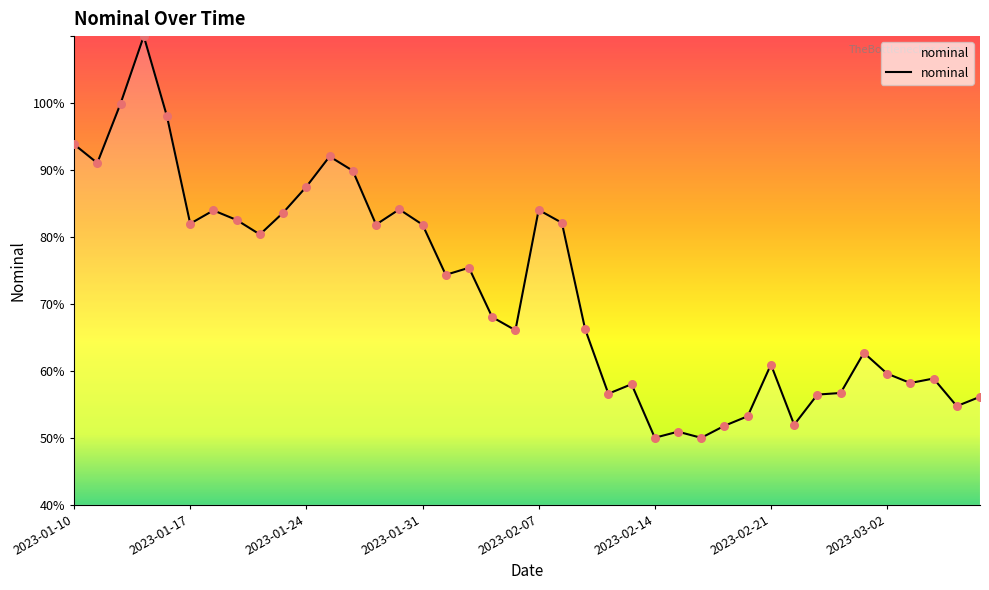

What is the smallest value displayed?

50.0